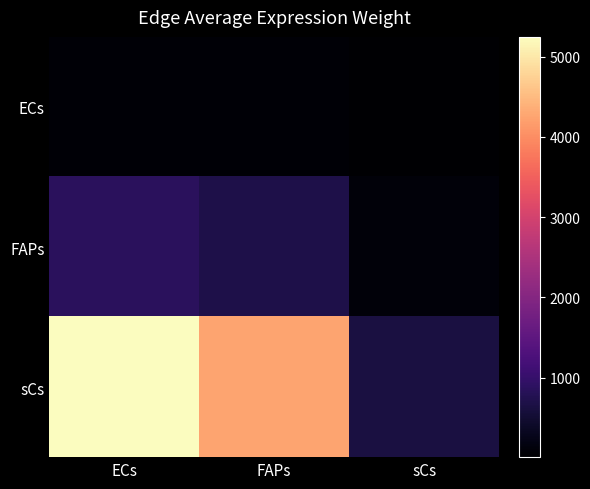

List the series in order of their peak value, highest first.

sCs, FAPs, ECs